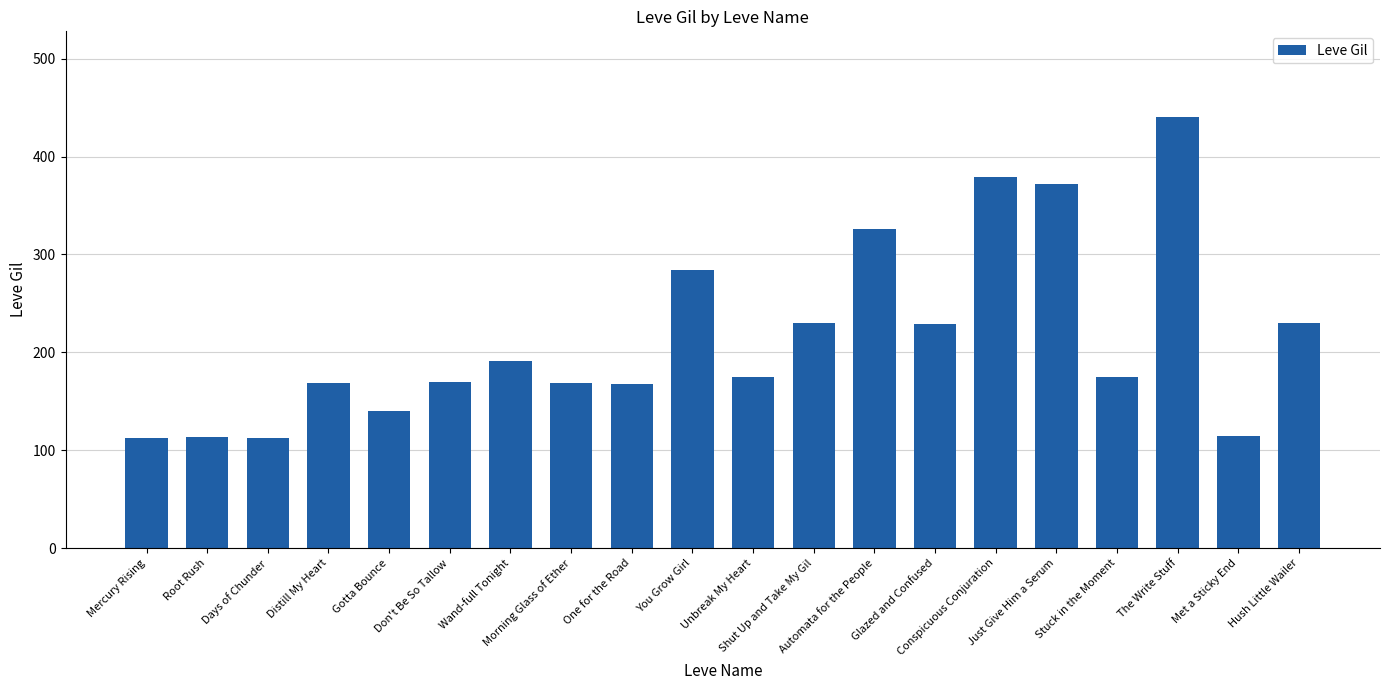

What is the difference between the values at Just Give Him a Serum and Gotta Bounce?

232